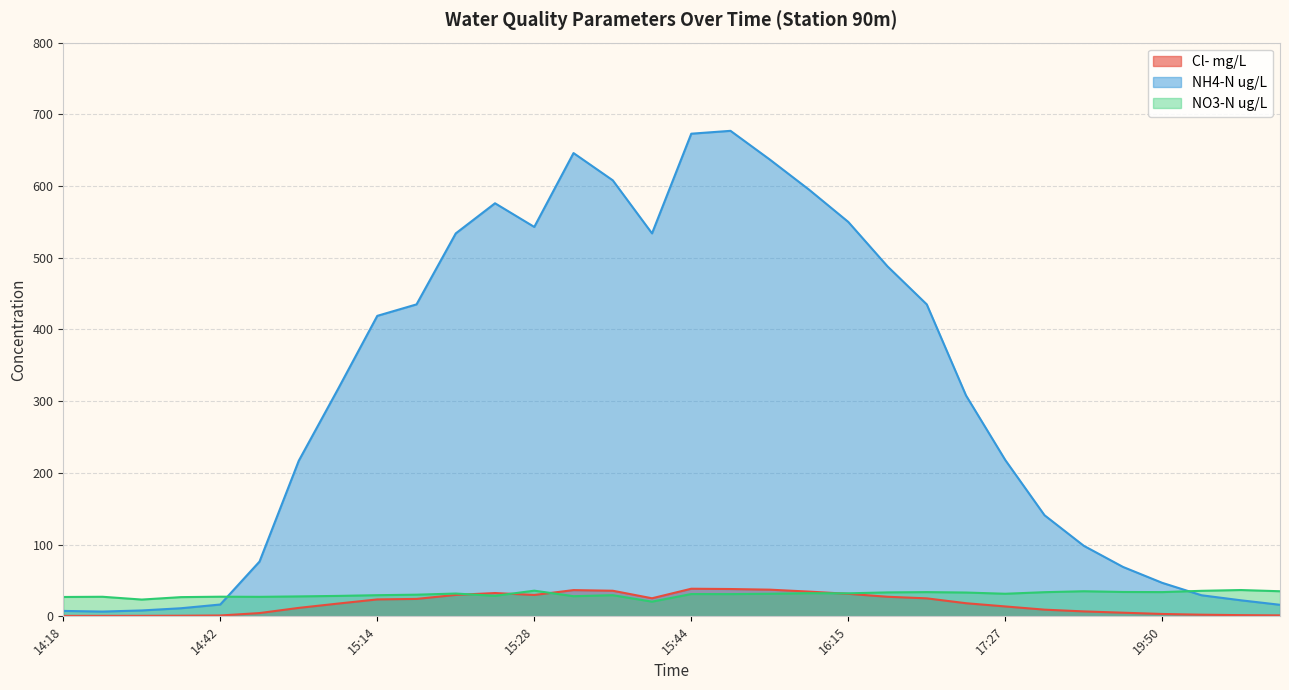

How many interior local peaks does the Cl- mg/L series have?

3